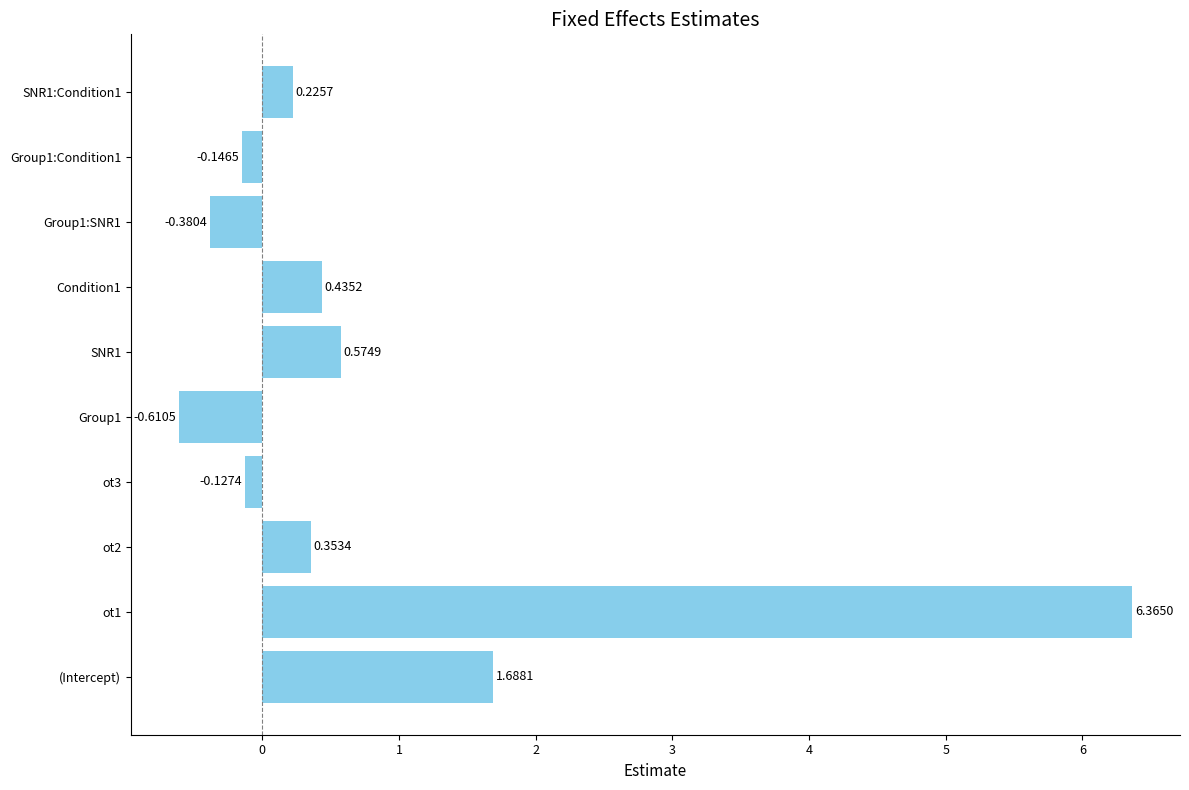

List the labels in order of value, smallest first.

Group1, Group1:SNR1, Group1:Condition1, ot3, SNR1:Condition1, ot2, Condition1, SNR1, (Intercept), ot1